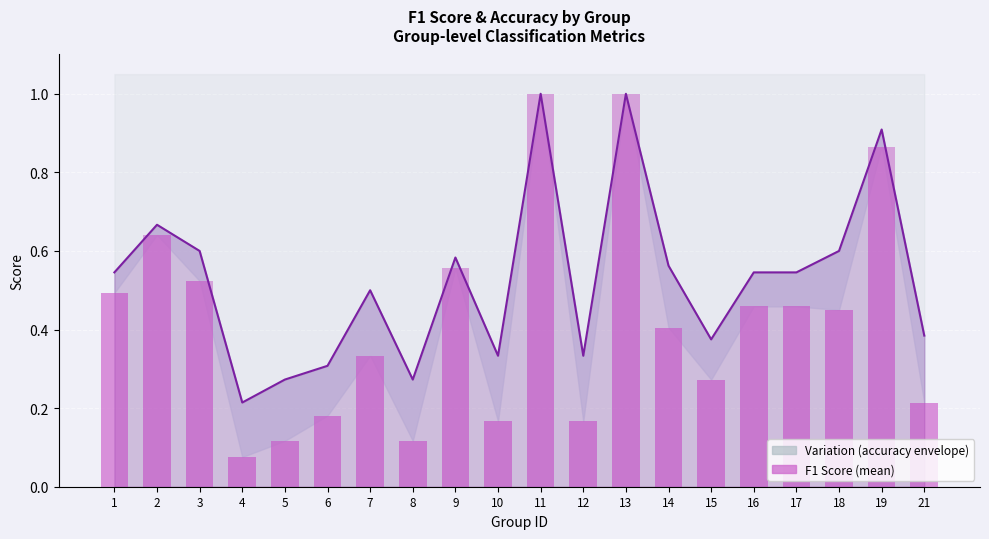

What is the sum of the Accuracy (area) values at 9 and 2?

1.2